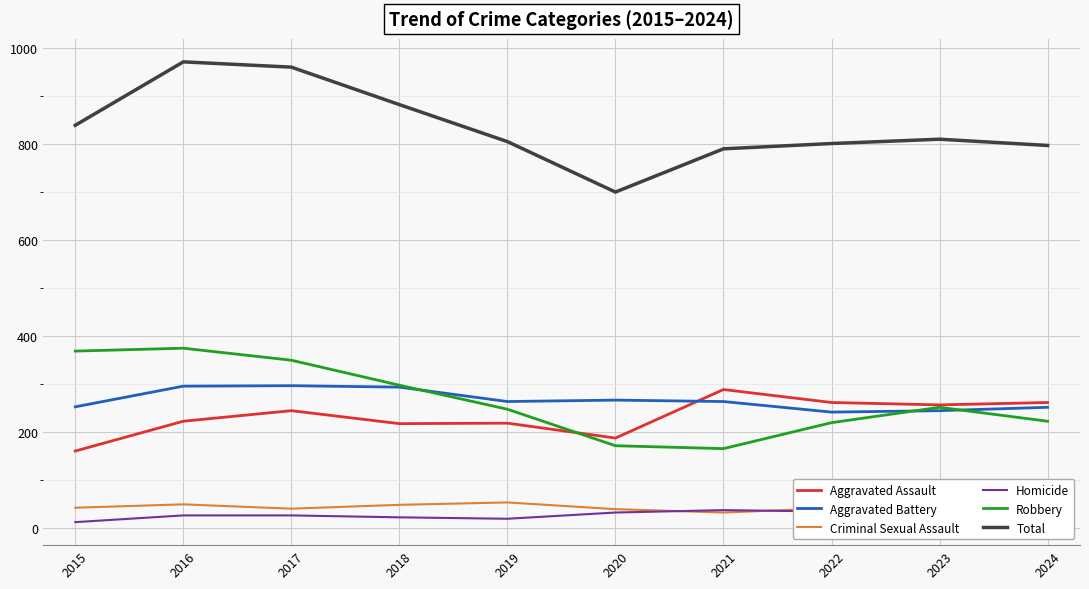

True or false: Criminal Sexual Assault has a value of 15 at 2024.

False